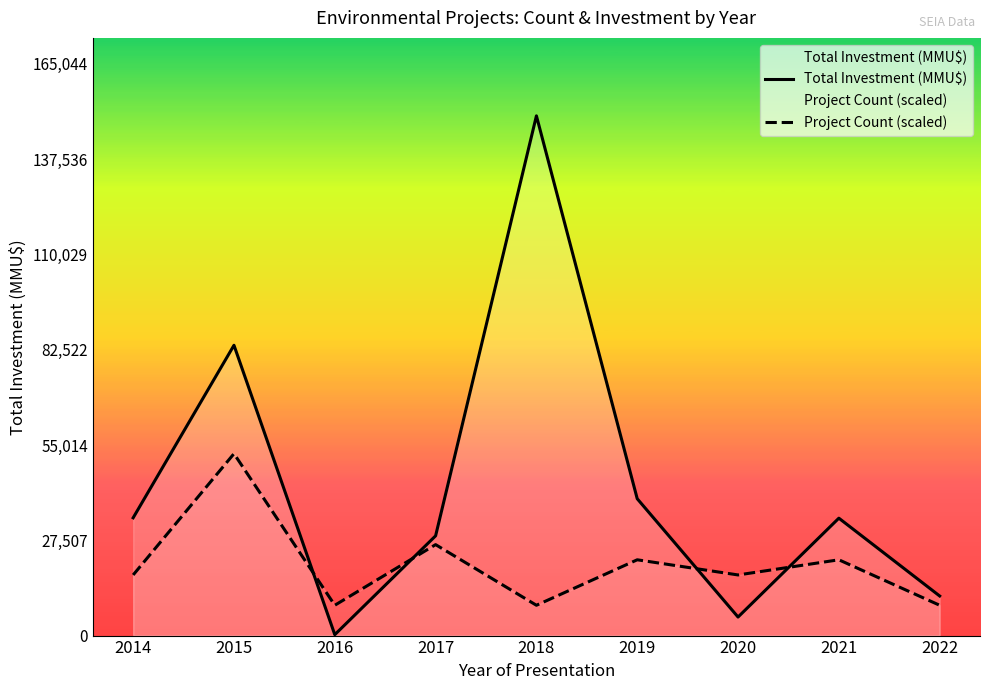

Where do Project Count (scaled) and Total Investment (MMU$) first cross each other?

2015 and 2016